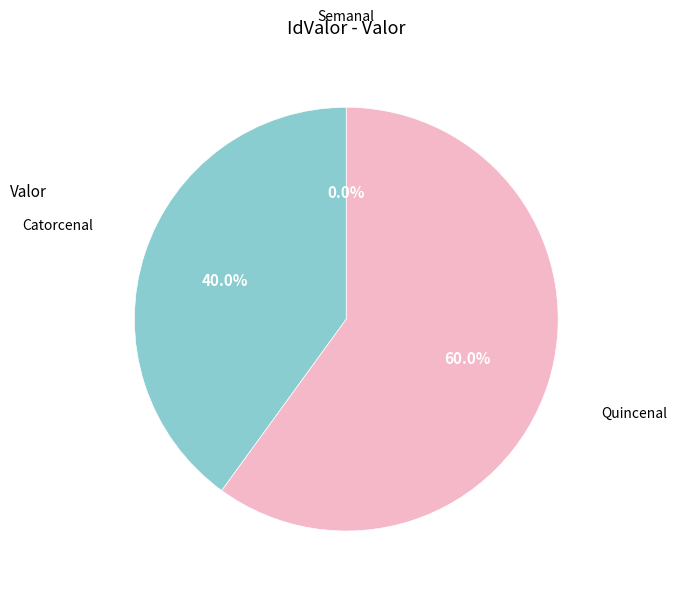

To the nearest percent, what is the difference between the largest and smallest slice percentages?

60%